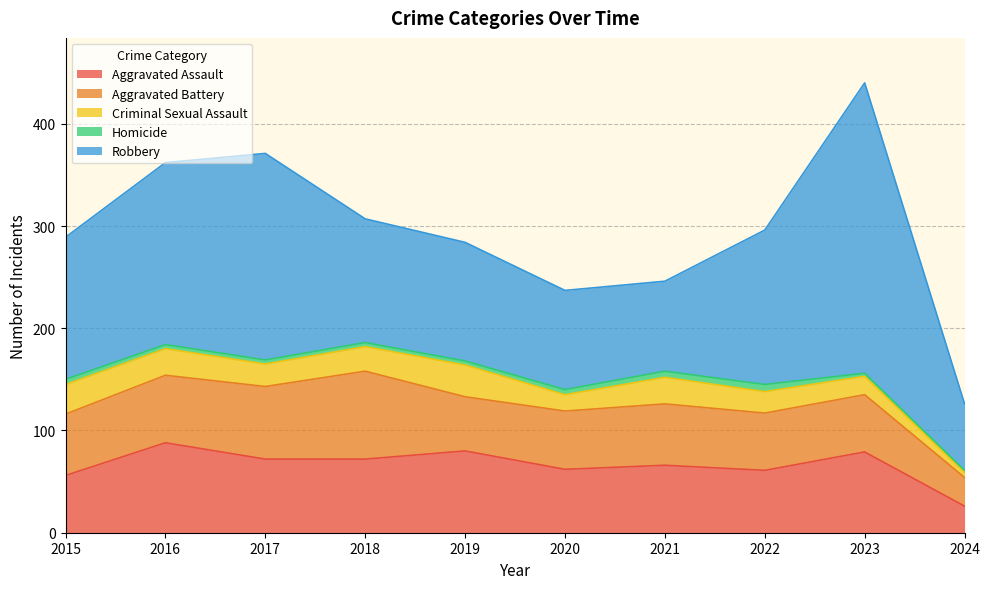

What is the value of the Robbery point at the 9th from the left?

284